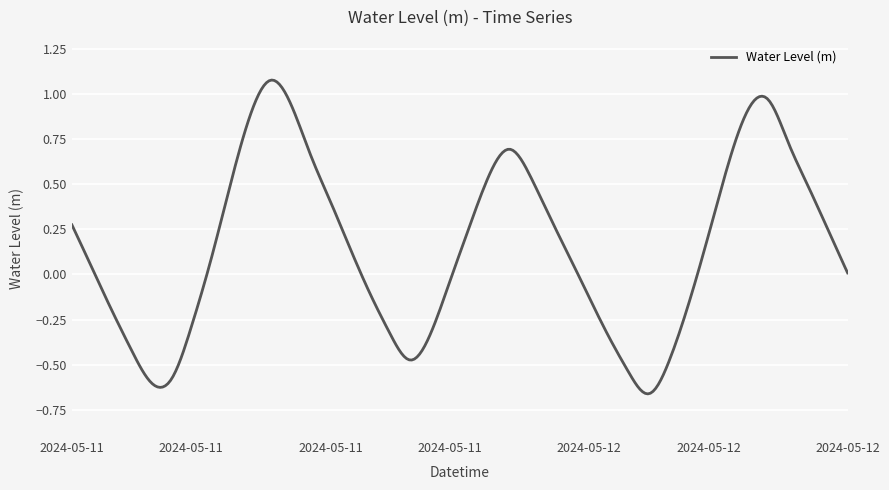

What is the difference between the maximum and minimum values?

1.7